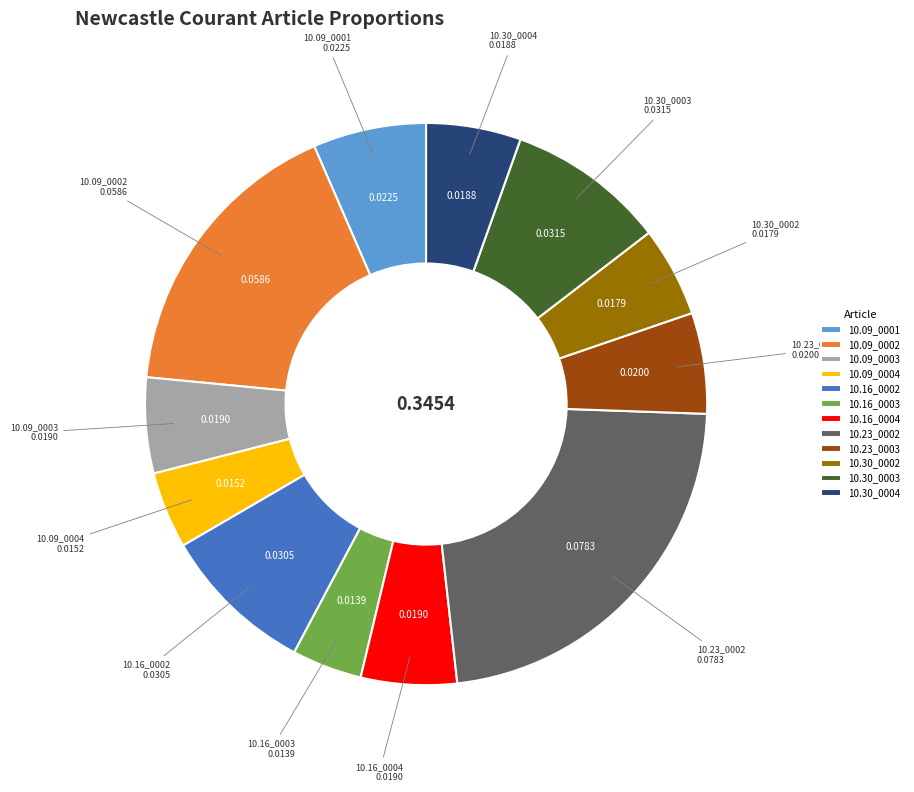

Do 10.30_0003 and 10.16_0003 together represent more than half of the pie?

No